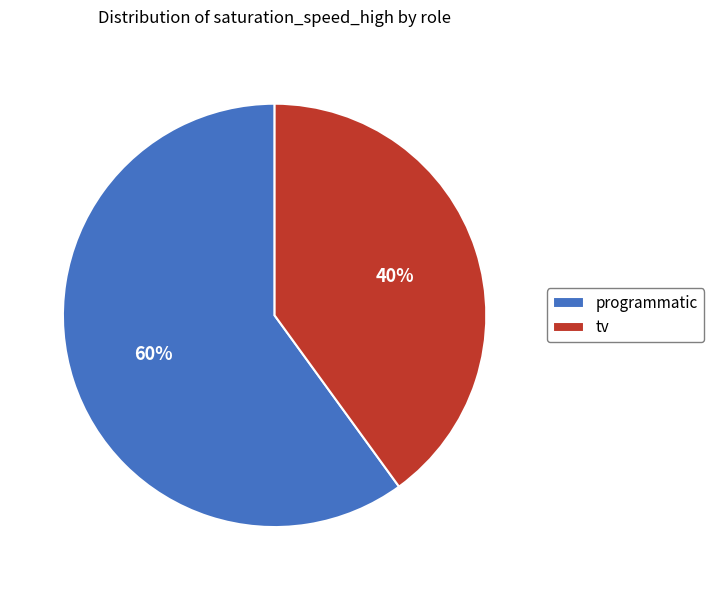

To the nearest percent, what is the difference between the largest and smallest slice percentages?

20%